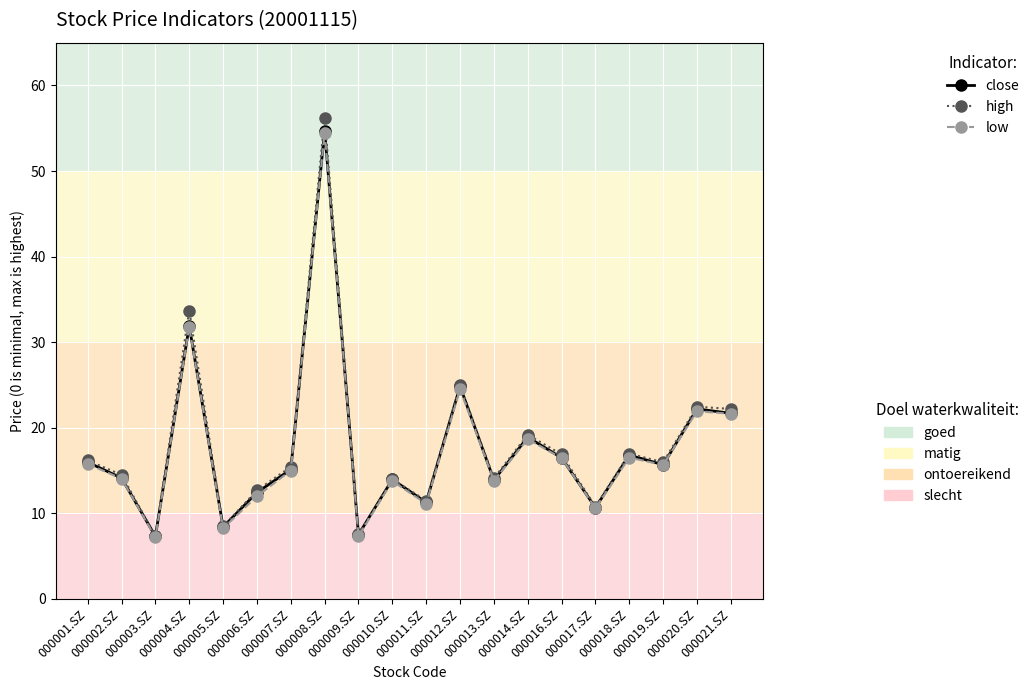

What is the smallest value displayed?

7.2